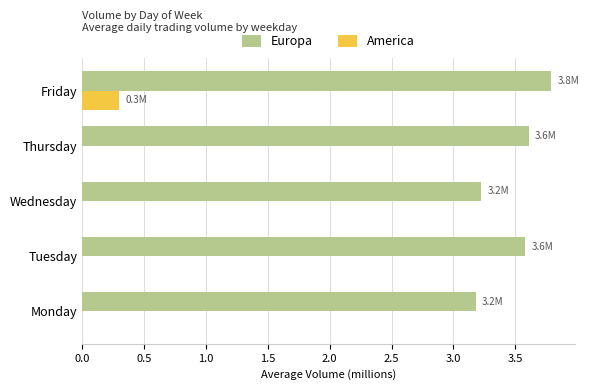

The America series shows 0.5 at Friday. True or false?

False